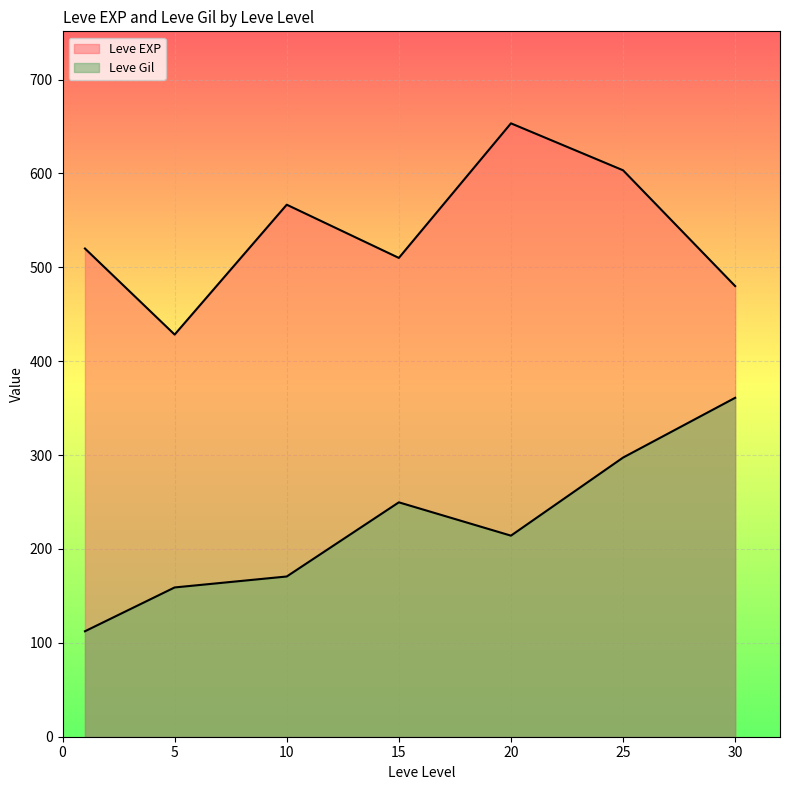

Does the chart display data point markers on the line(s)?

No